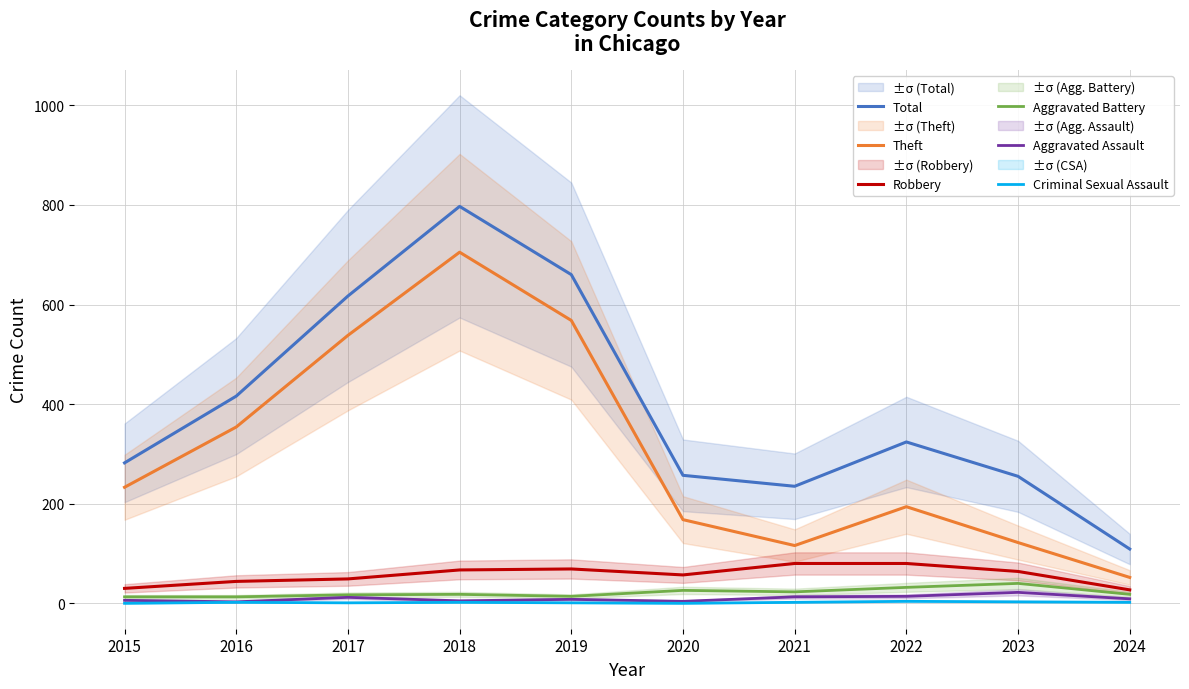

Where is Robbery nearest to the value 53?

2017